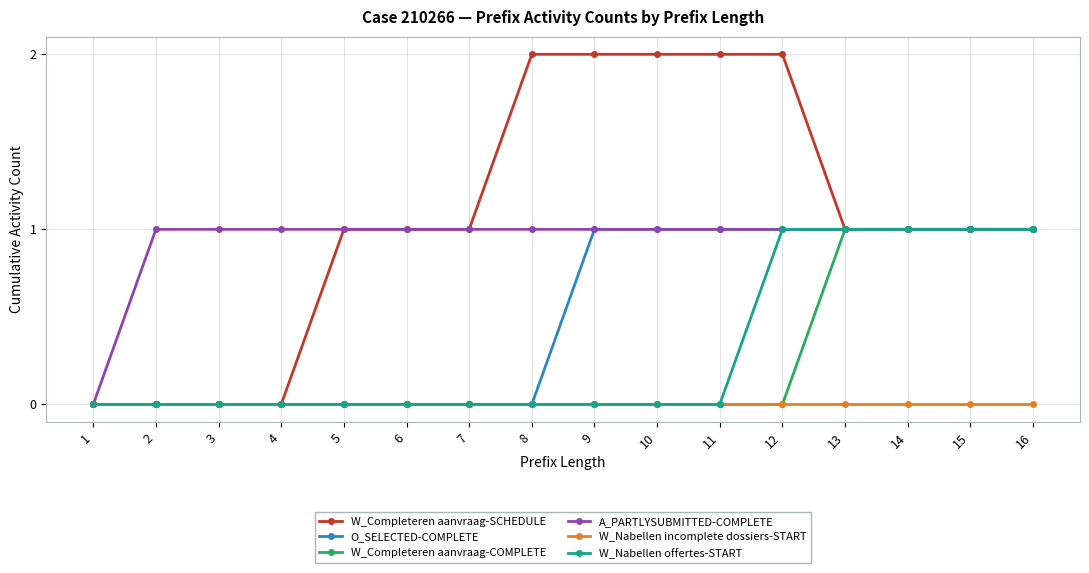

Which series changed the most between 1 and 2?

A_PARTLYSUBMITTED-COMPLETE